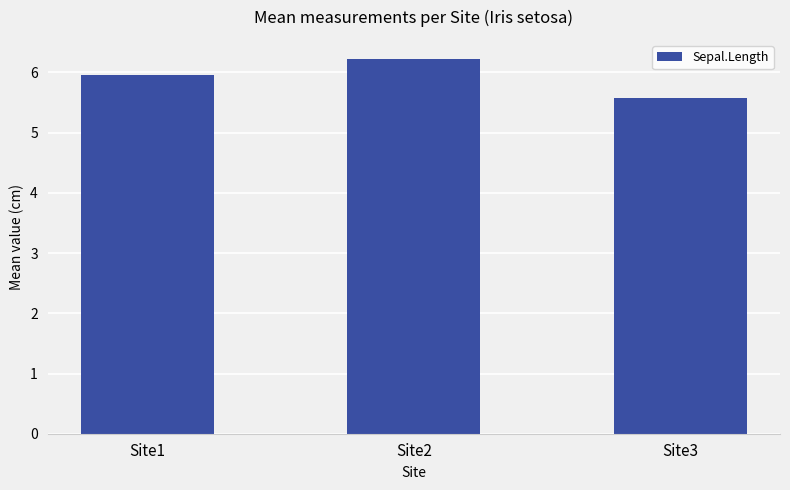

Between Site1 and Site3, which is larger?

Site1